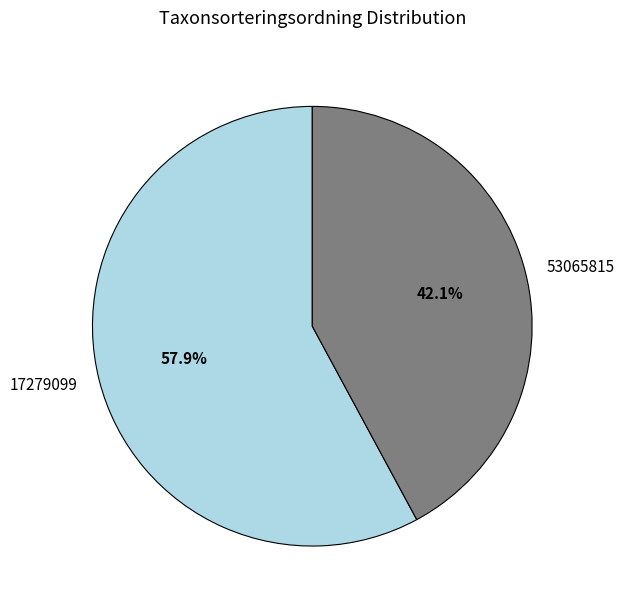

Which slice is the smallest?

53065815